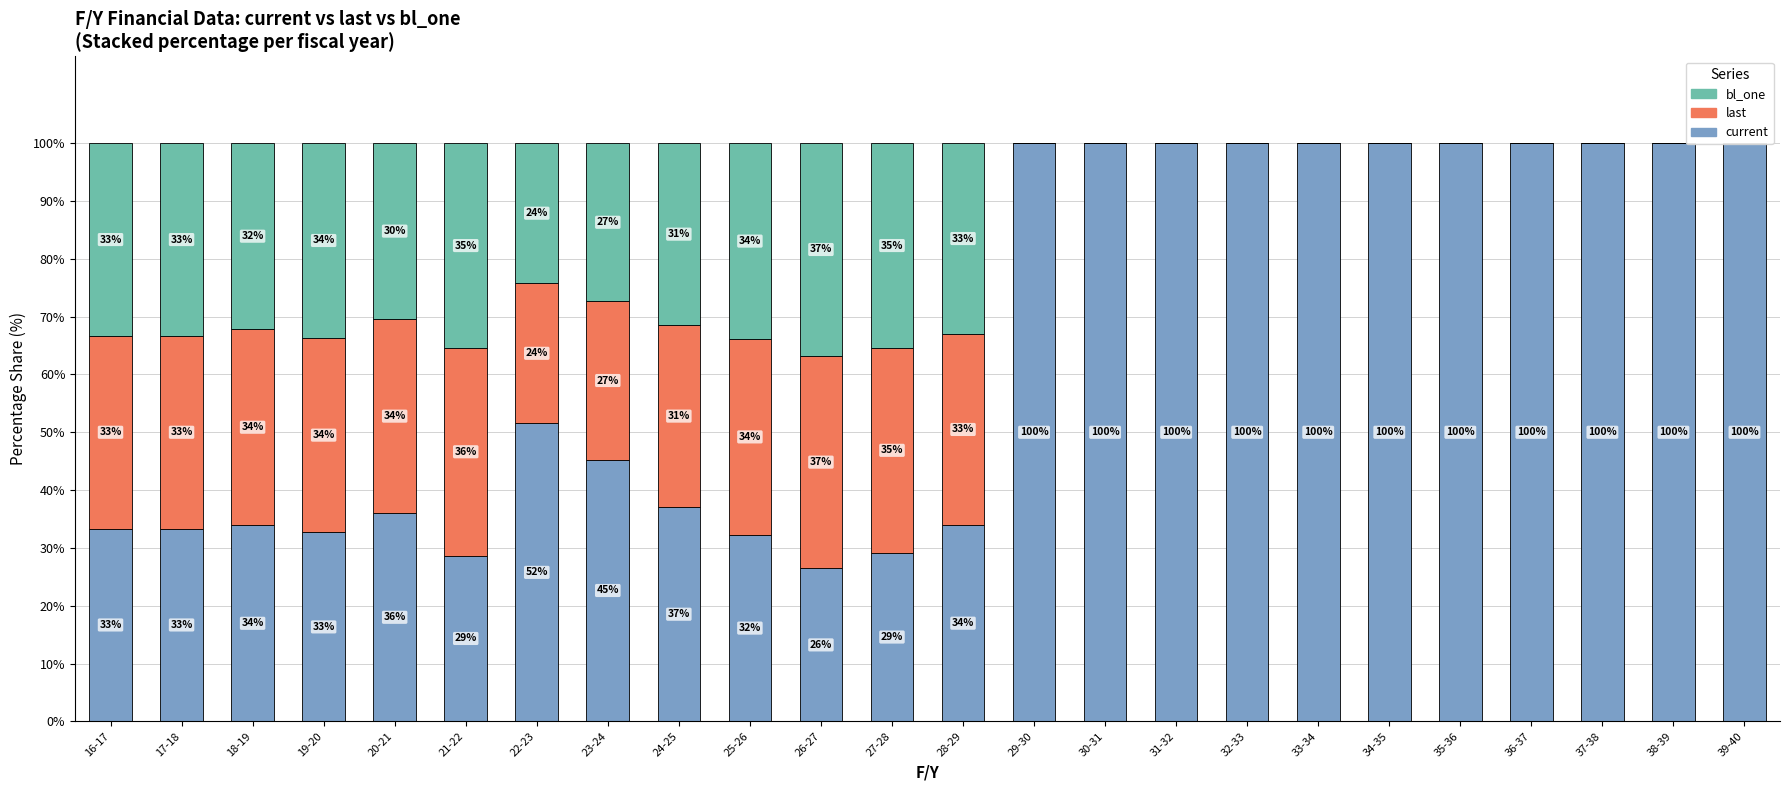

What position from the left is 31-32?

16